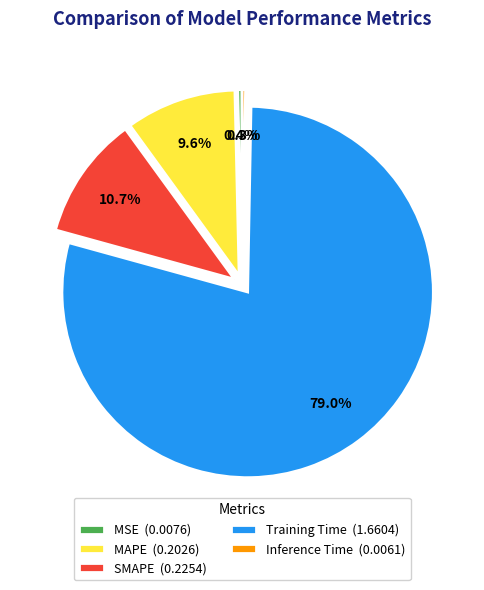

How many slices are in this pie chart?

5